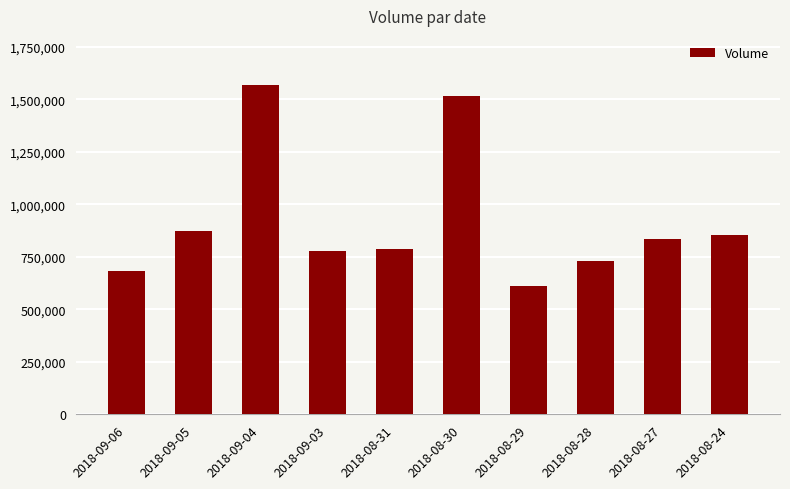

What is the label of the 1st bar from the left?

2018-09-06